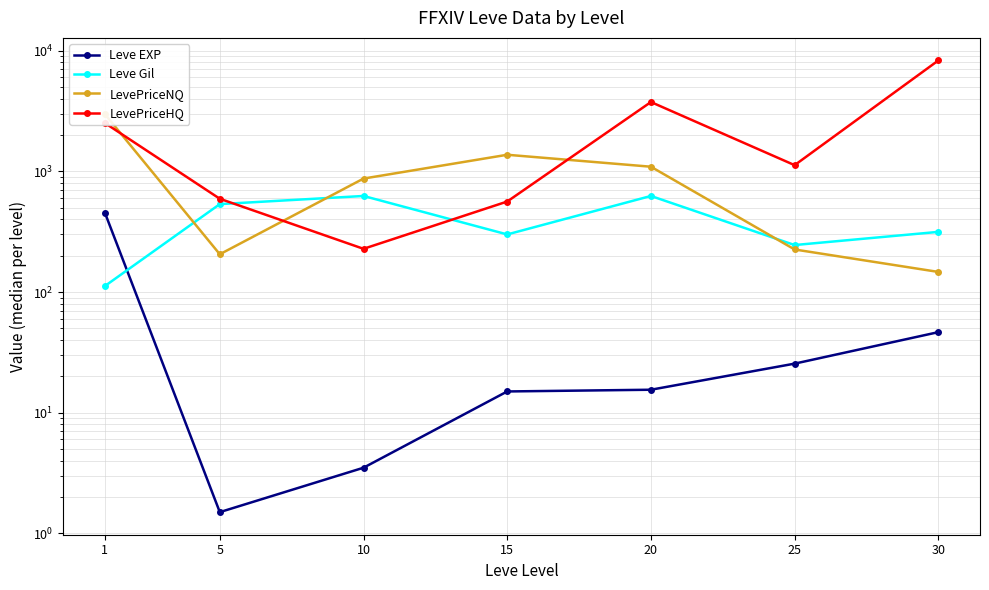

At which category is the sum across all series the highest?

30